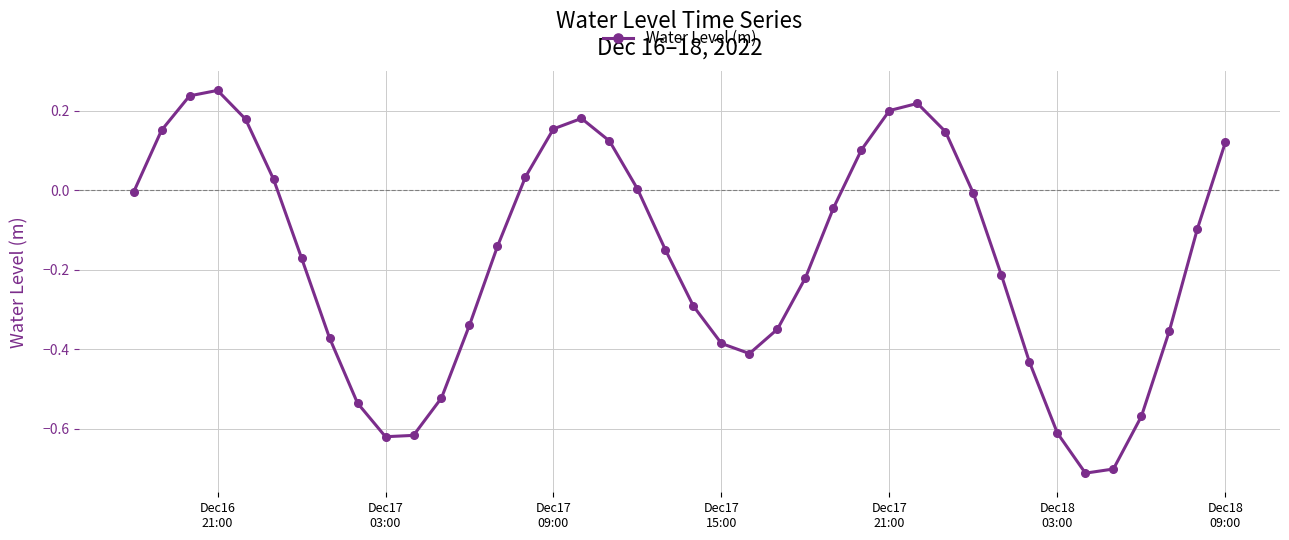

What is the difference between the maximum and minimum values?

1.0